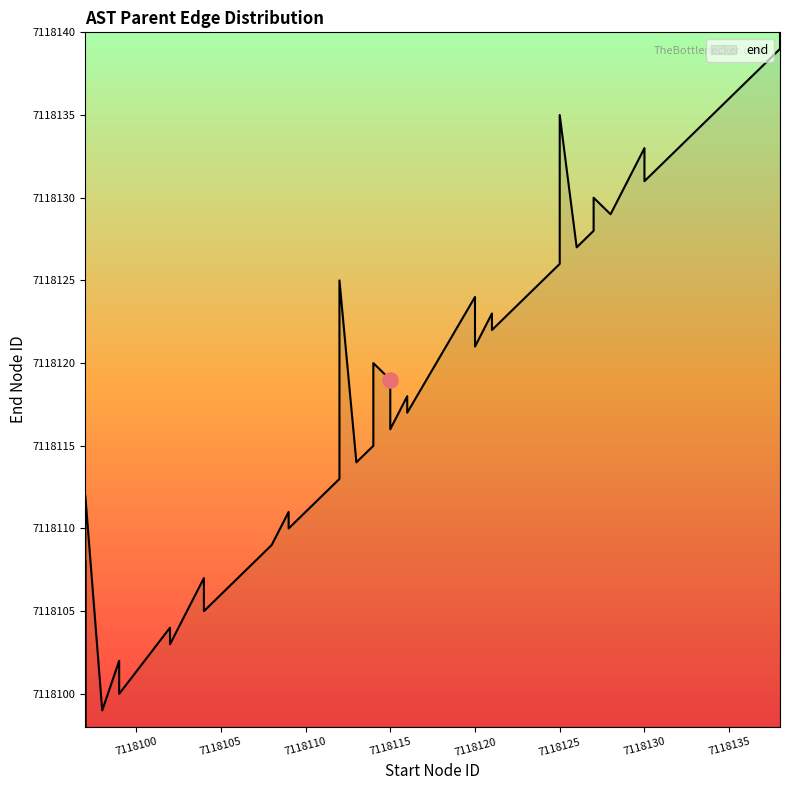

What is the change in value from 7118104 to 7118126?

+22